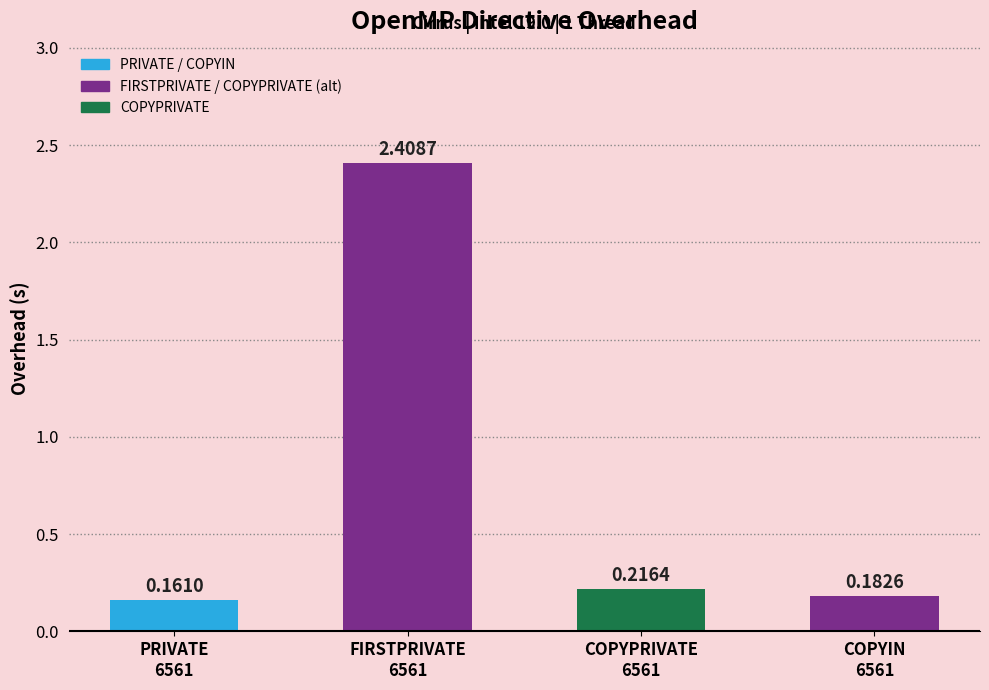

Rank the categories by value from highest to lowest.

FIRSTPRIVATE
6561, COPYPRIVATE
6561, COPYIN
6561, PRIVATE
6561